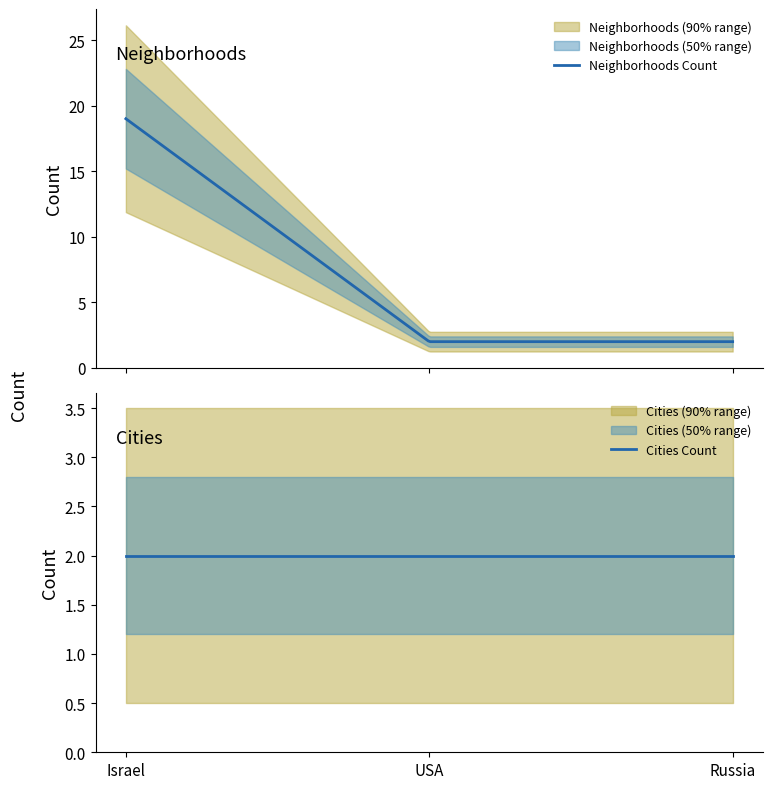

List the labels in order of Cities Count value, largest first.

Israel, USA, Russia